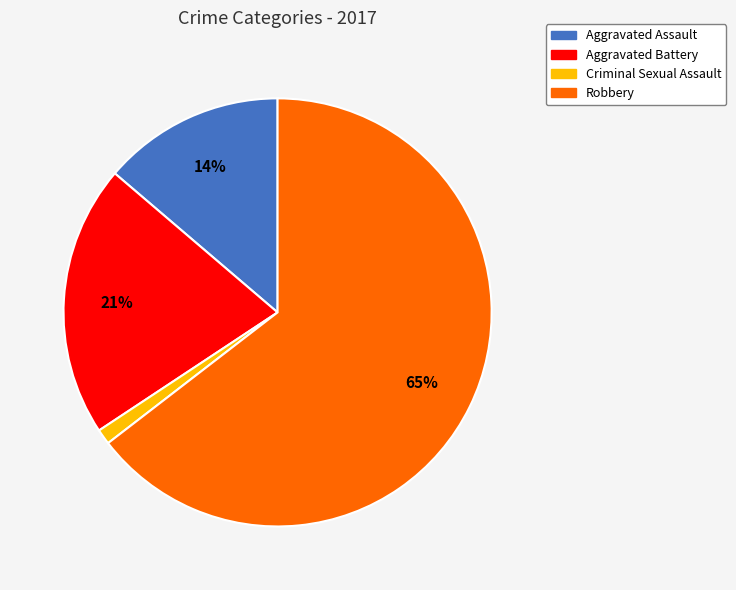

Is it true that Aggravated Battery is 27% of the pie?

False